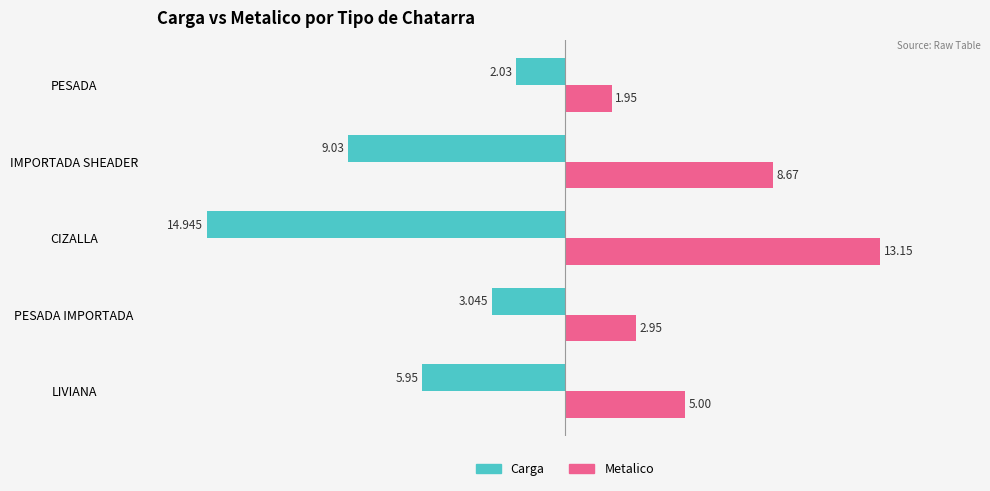

Where is Carga nearest to the value -8?

IMPORTADA SHEADER